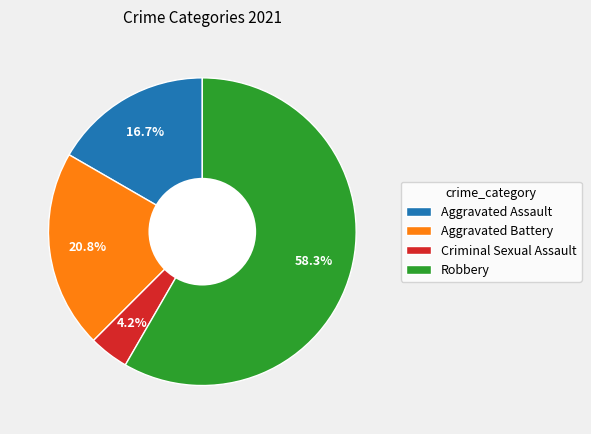

To the nearest percent, what is the difference between the largest and smallest slice percentages?

54%